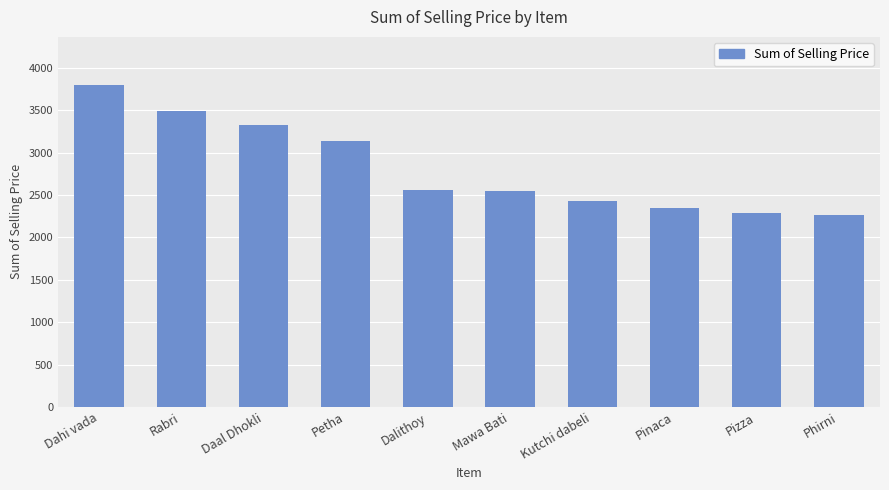

Between Rabri and Mawa Bati, which is larger?

Rabri